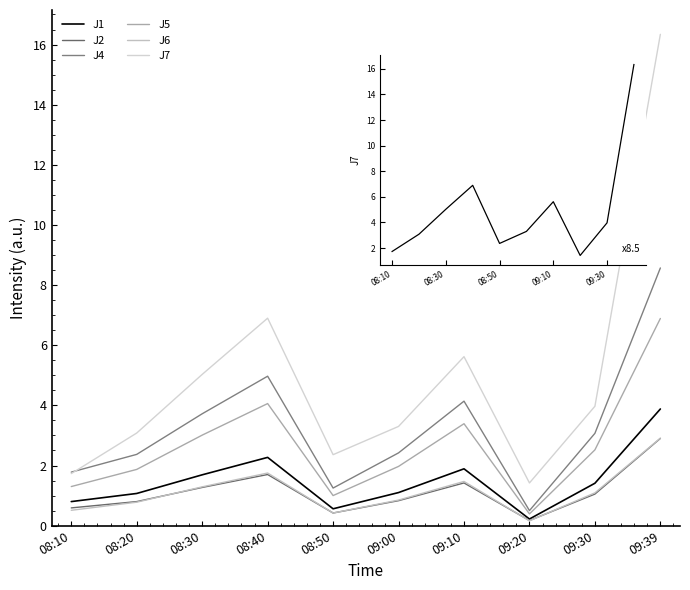

At how many categories does at least one series exceed 4?

4